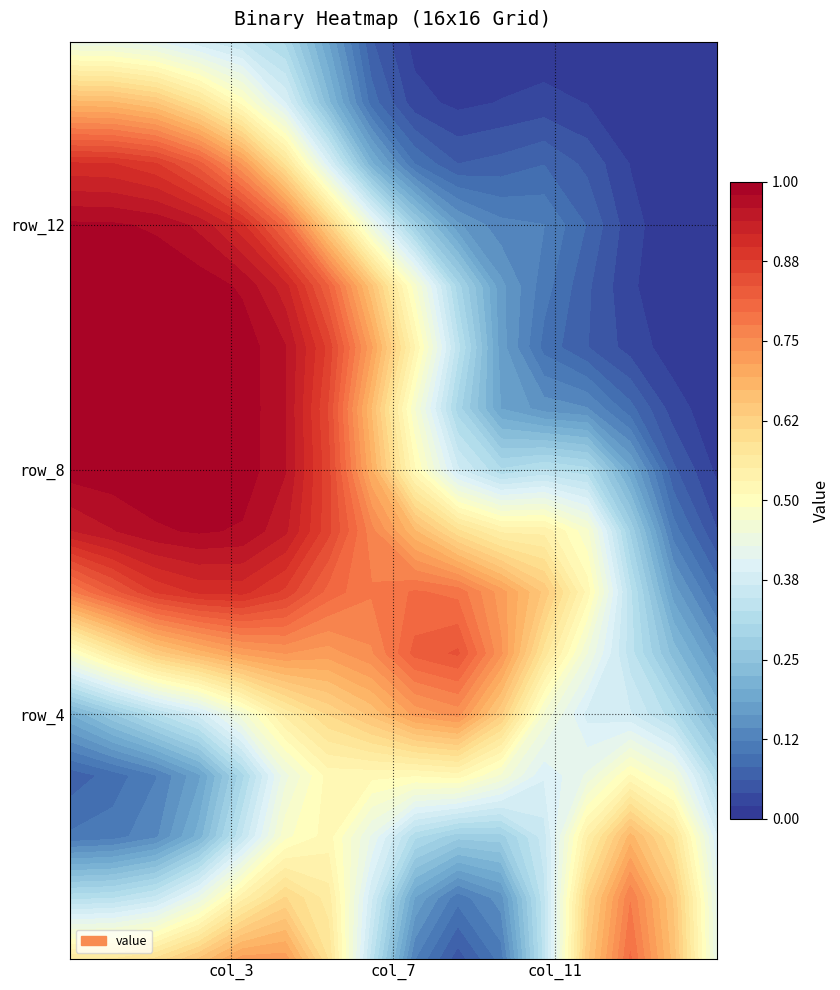

What is the difference between the second highest and second lowest values in the row_11 series?

1